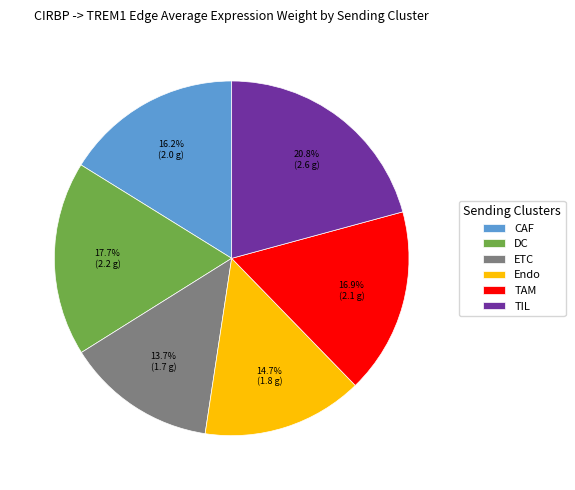

What portion of the pie excludes CAF?

83.8%